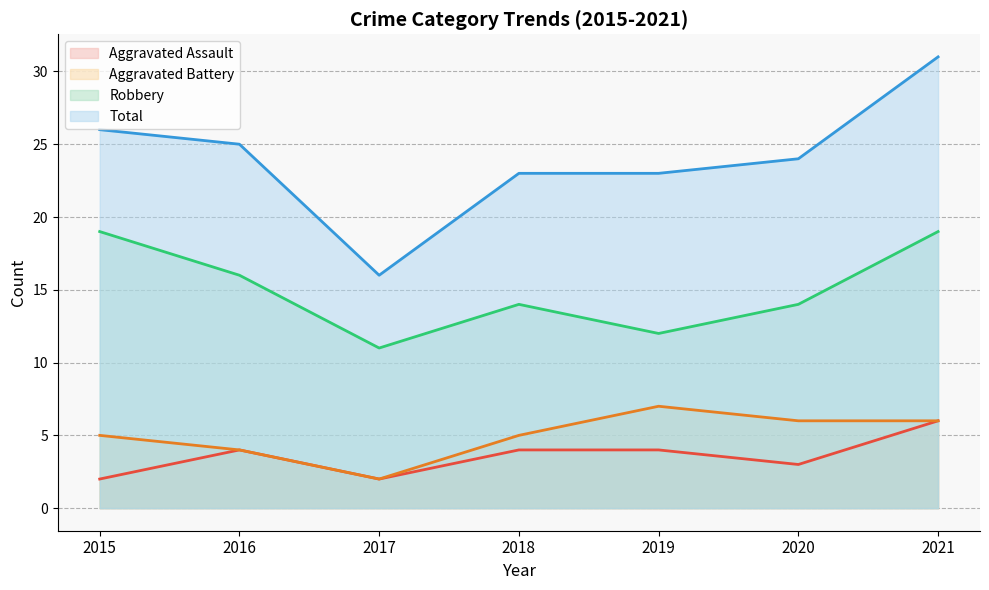

What is the difference between the Robbery values at 2021 and 2017?

8